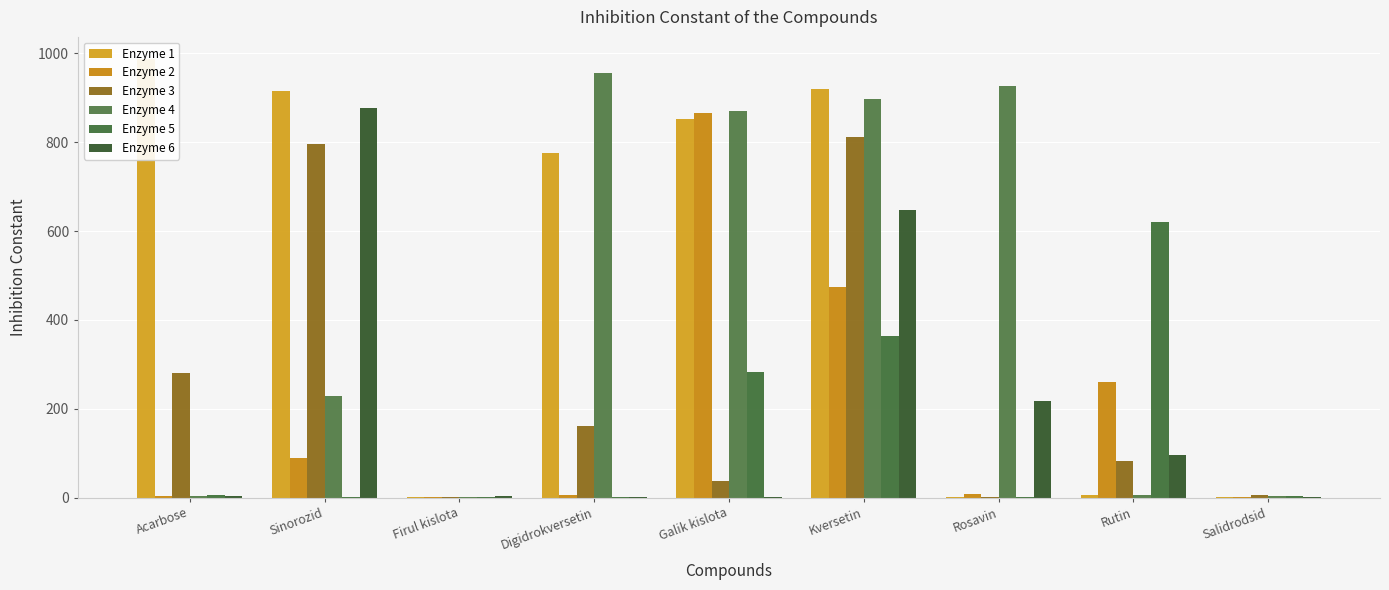

At Rutin, list the series in order from largest to smallest.

Enzyme 5, Enzyme 2, Enzyme 6, Enzyme 3, Enzyme 1, Enzyme 4